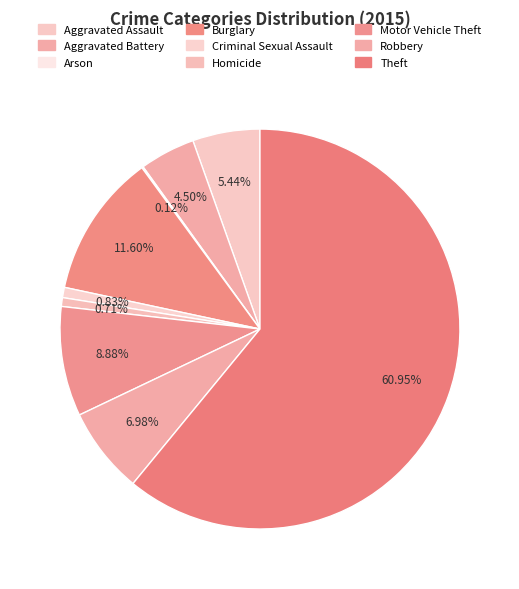

To the nearest percent, what is the combined percentage of Motor Vehicle Theft and Robbery?

16%